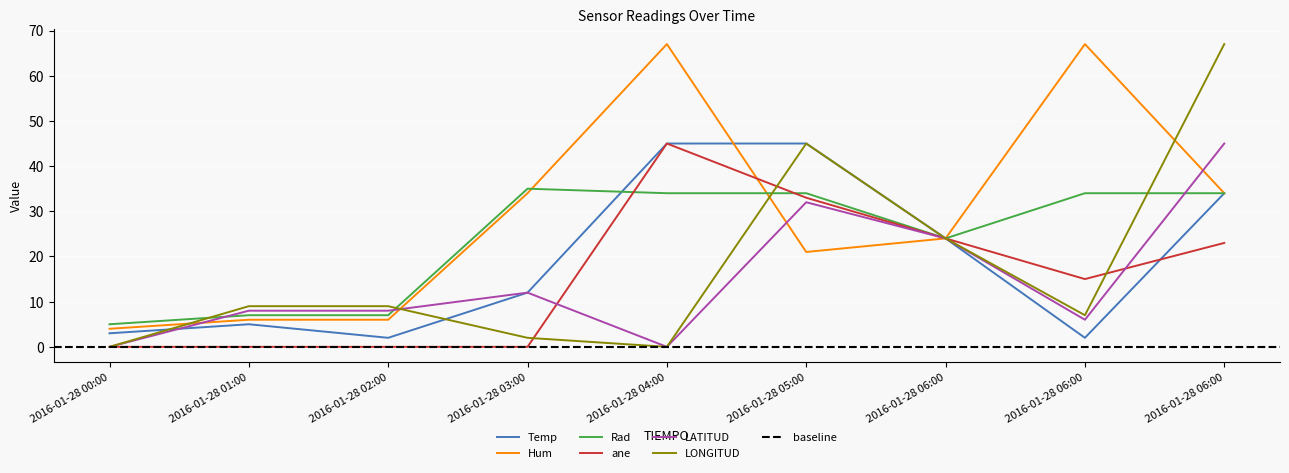

The Rad series shows 35 at 2016-01-28 03:00. True or false?

True